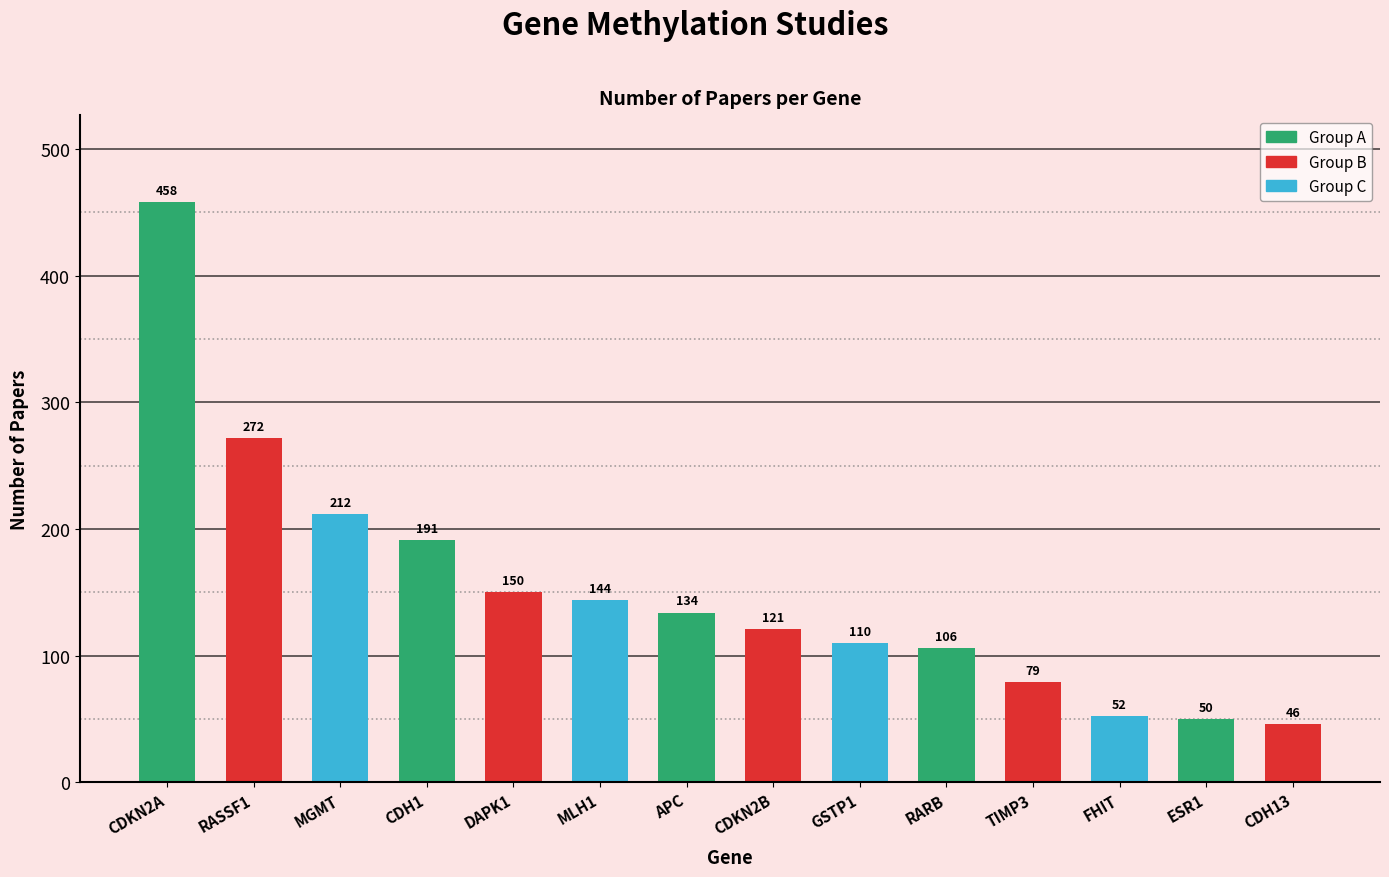

What is the ratio of the value at CDH1 to the value at RARB?

1.8